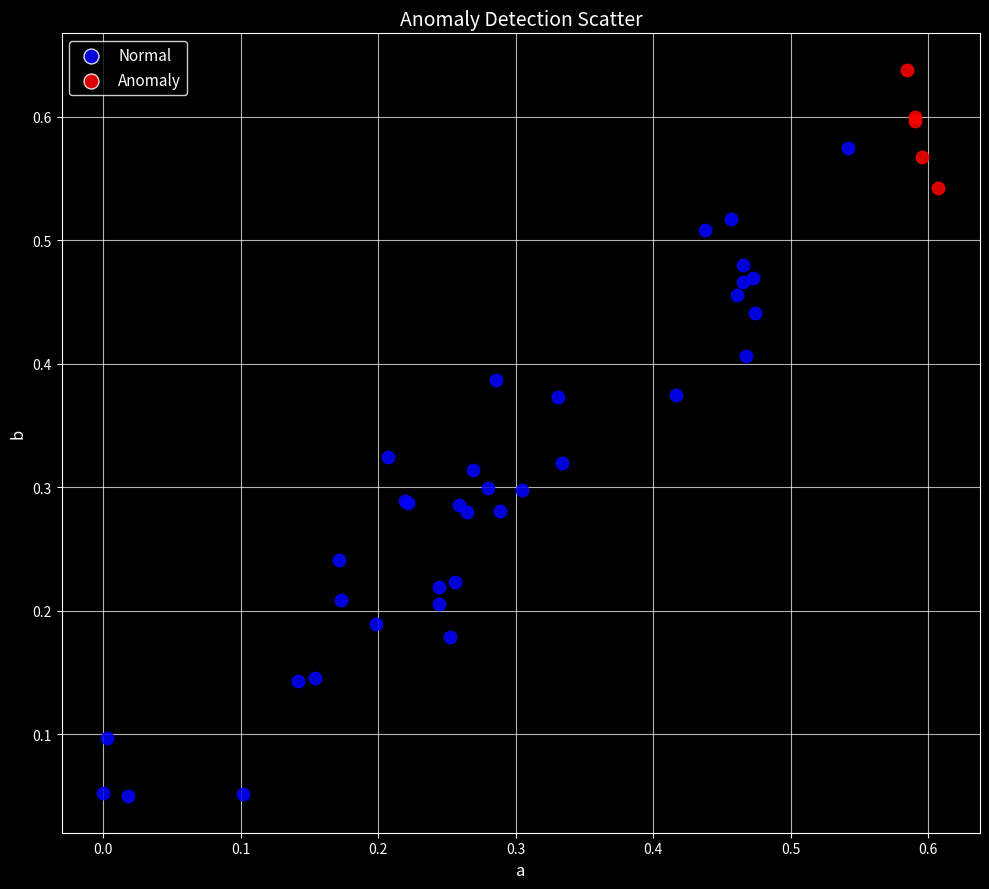

Which series reaches the maximum Y coordinate?

Anomaly